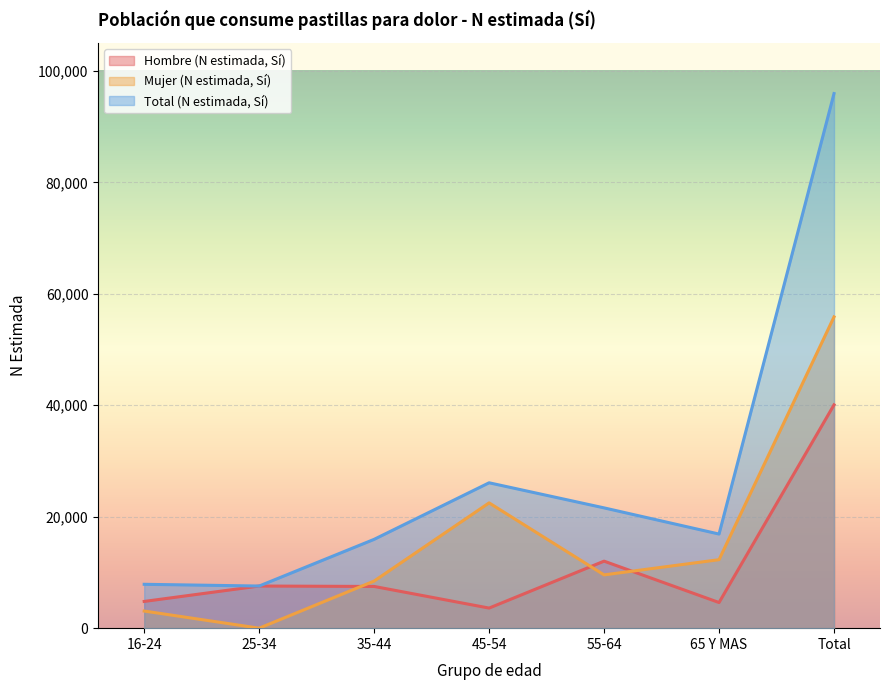

Which series has the widest spread of values?

Total (N estimada, Sí)